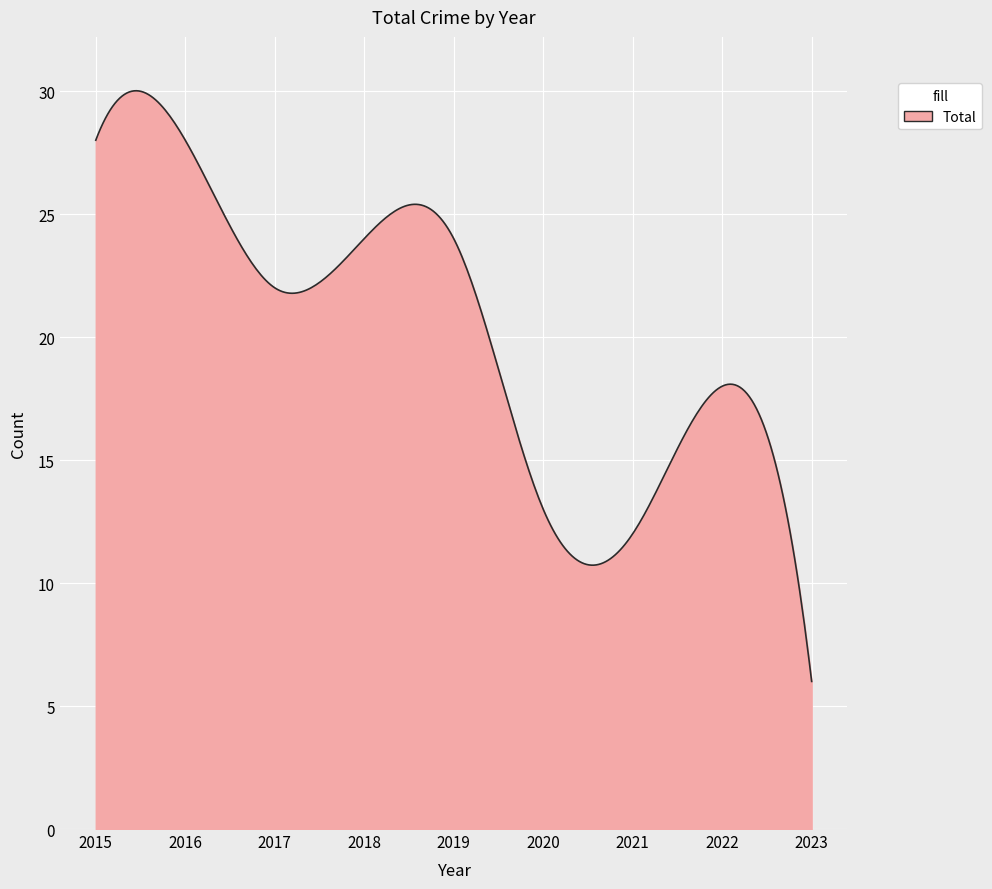

What is the minimum value shown in the chart?

6.0